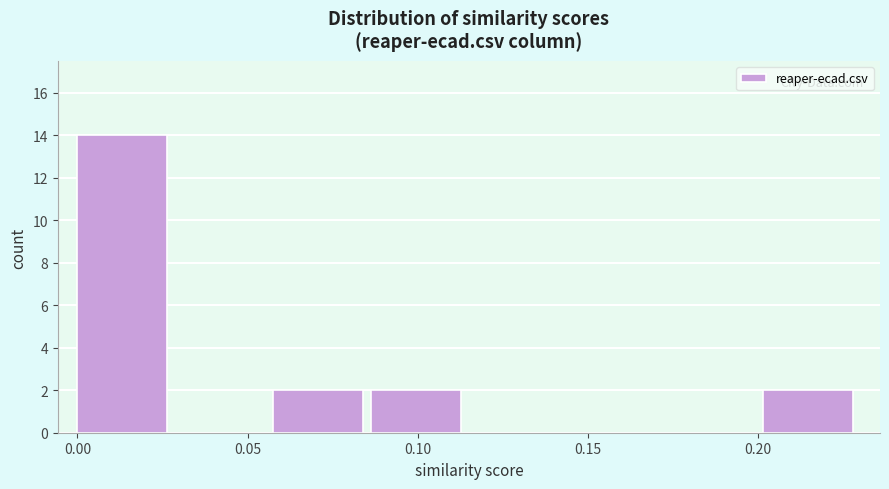

Reading left to right, list every bar in this chart as the range it spans on the x-axis followed by its height. Neither the bar edges nor the heights are printed on the chart, so give them approximately, as read against the axes.

0.000 to 0.030: 14
0.030 to 0.060: 0
0.060 to 0.085: 2
0.085 to 0.115: 2
0.115 to 0.145: 0
0.145 to 0.175: 0
0.175 to 0.200: 0
0.200 to 0.230: 2